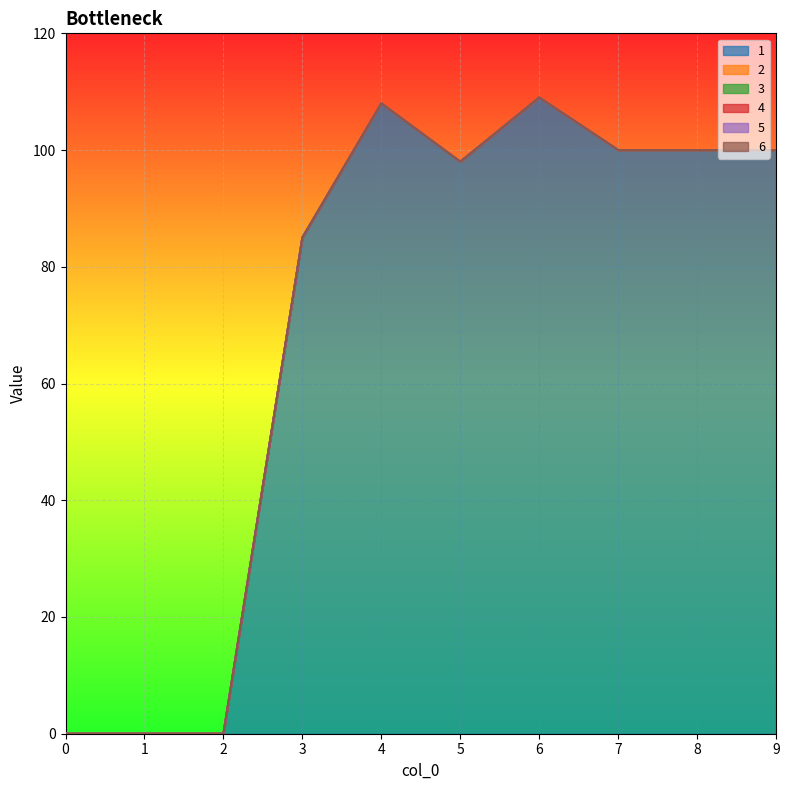

True or false: 1 and 4 cross at least once.

False